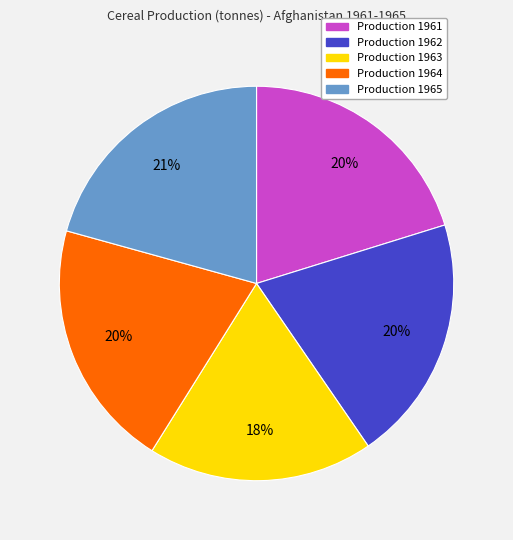

How many segments does this pie chart have?

5